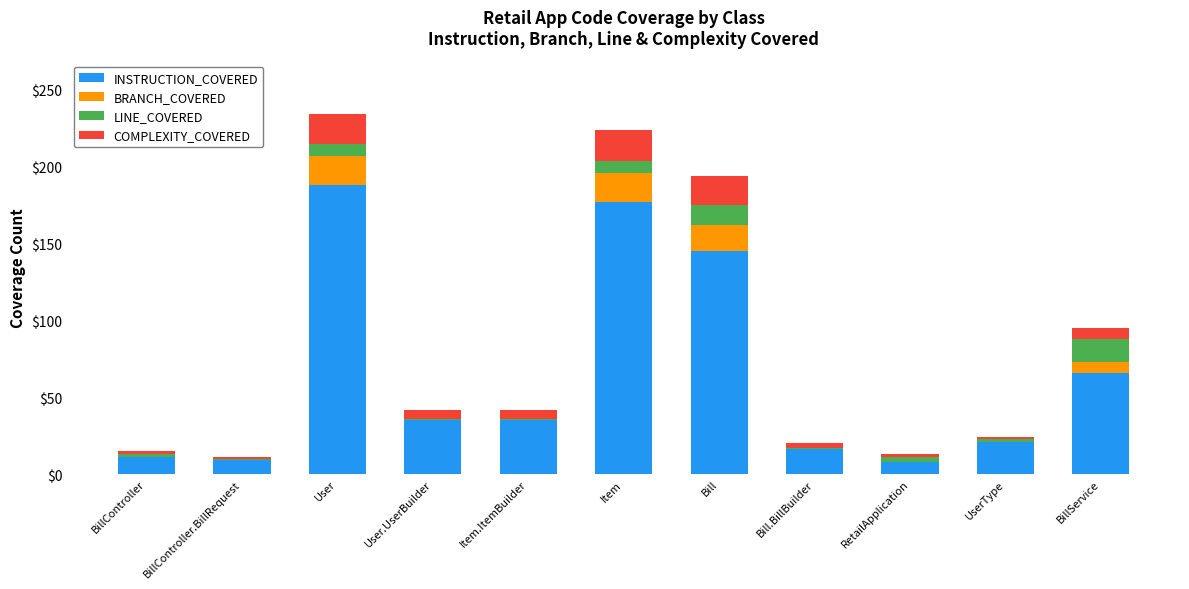

The INSTRUCTION_COVERED series shows 66 at BillService. True or false?

True